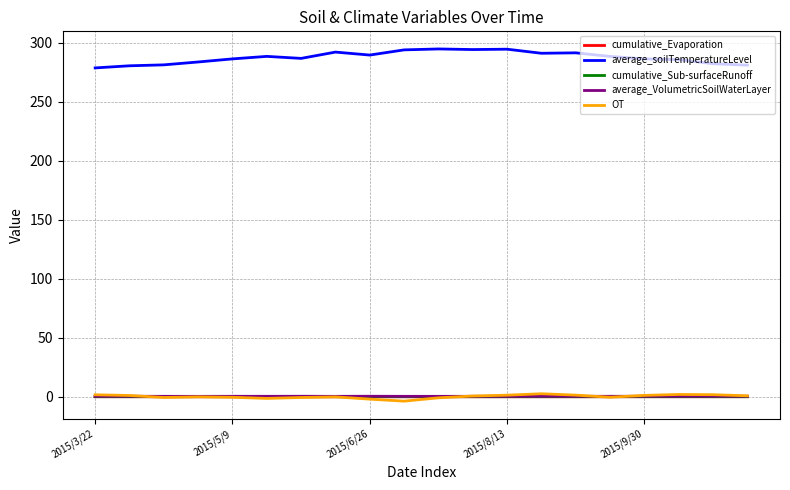

True or false: cumulative_Evaporation and average_soilTemperatureLevel intersect in this chart.

False